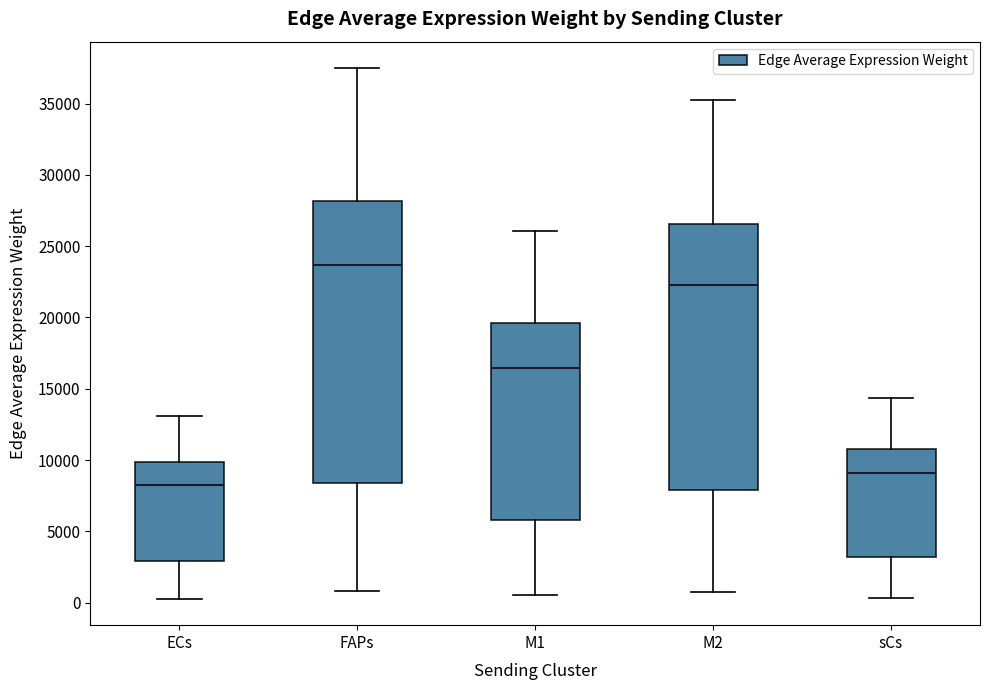

Reading left to right, transcribe this box plot: for each box, give where its median line is, the range the box spans, and where its two whiskers end, as read against the y-axis. The values are not printed on the chart, so give them approximately, as read against the axis.

ECs: median 8500, box 3000 to 10000, whiskers 500 to 13000
FAPs: median 23500, box 8500 to 28000, whiskers 1000 to 37500
M1: median 16500, box 6000 to 19500, whiskers 500 to 26000
M2: median 22500, box 8000 to 26500, whiskers 500 to 35500
sCs: median 9000, box 3000 to 11000, whiskers 500 to 14500